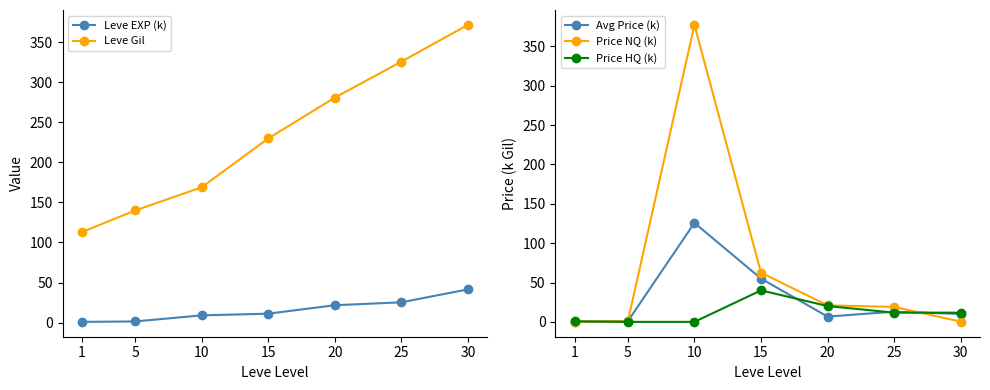

What is the approximate value of Leve Gil at 1?

113.0